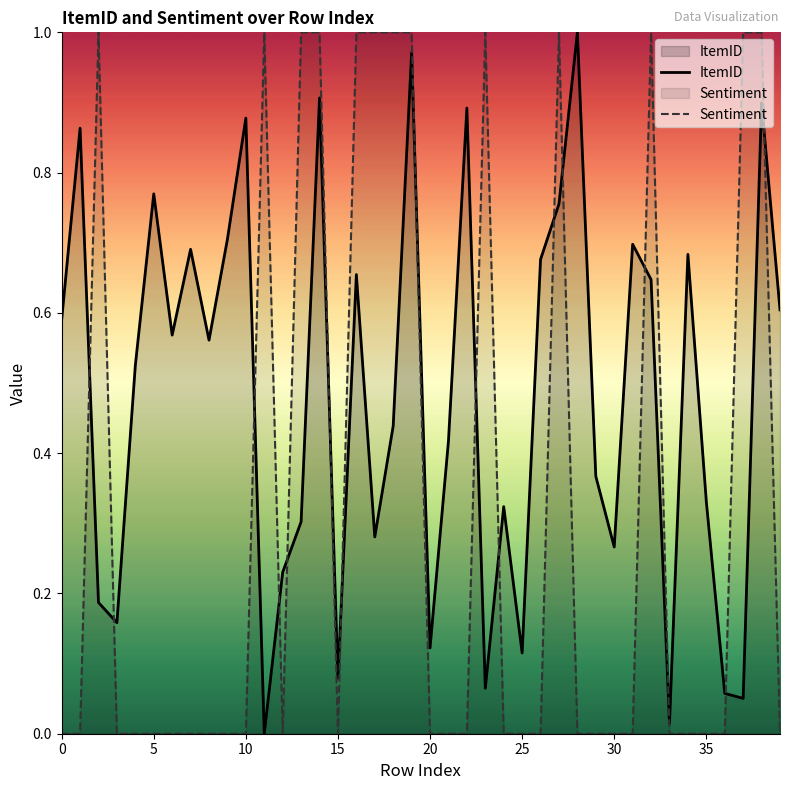

Which series has the largest total across all categories?

ItemID